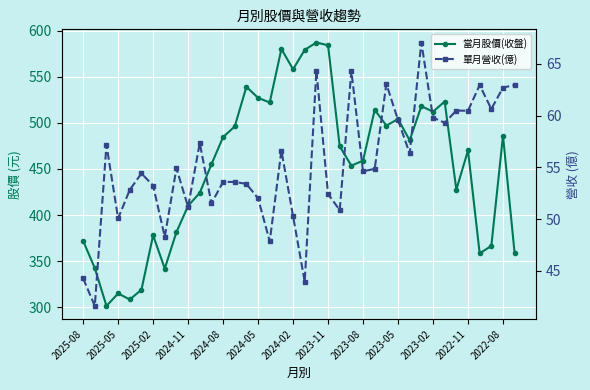

True or false: 當月股價(收盤) has more than 2 interior local peaks.

True